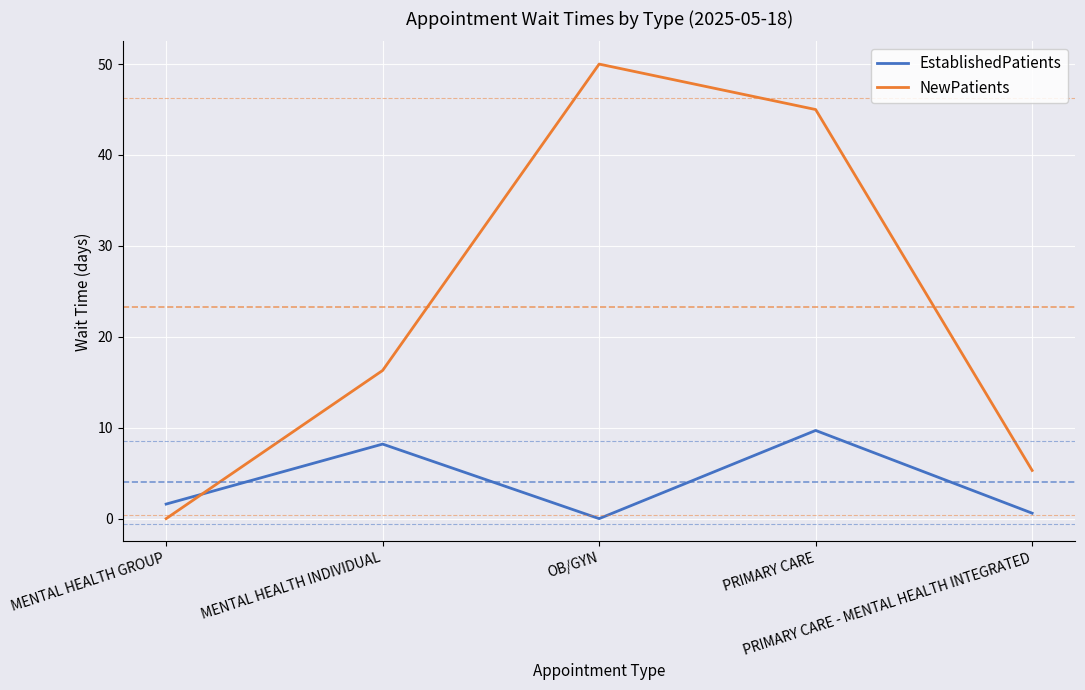

What value does the NewPatients series have at PRIMARY CARE - MENTAL HEALTH INTEGRATED?

5.3